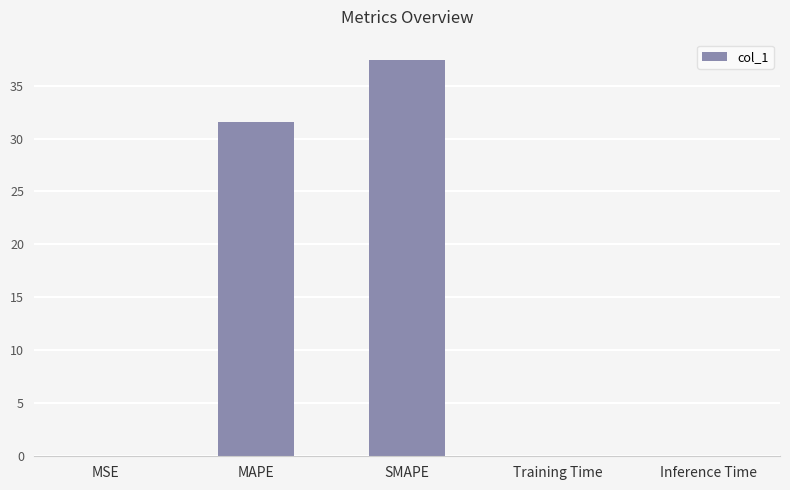

Are the bars horizontal?

No